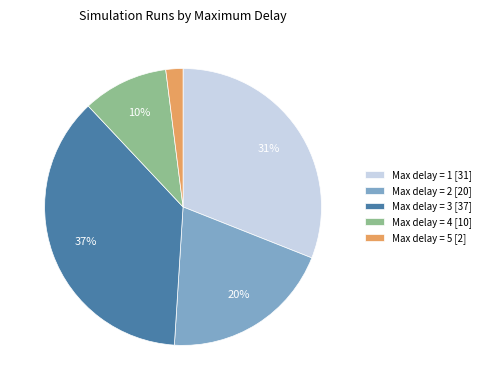

Is the sum of Max delay = 1 [31] and Max delay = 5 [2] greater than half?

No